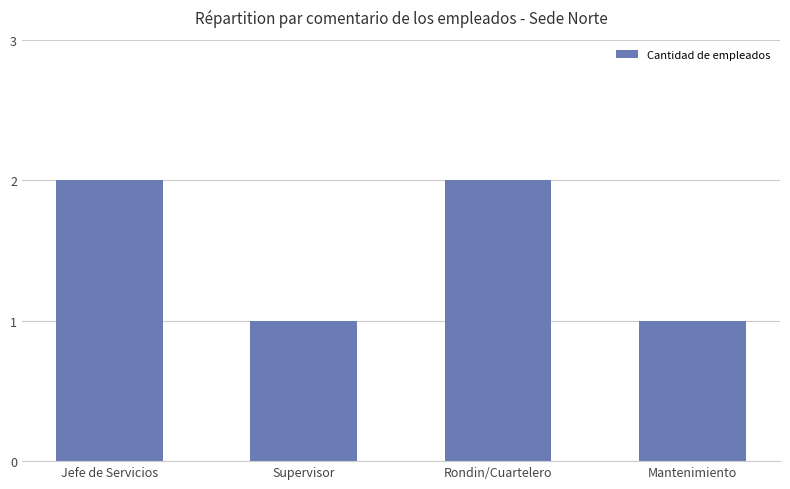

Between Supervisor and Jefe de Servicios, which is larger?

Jefe de Servicios